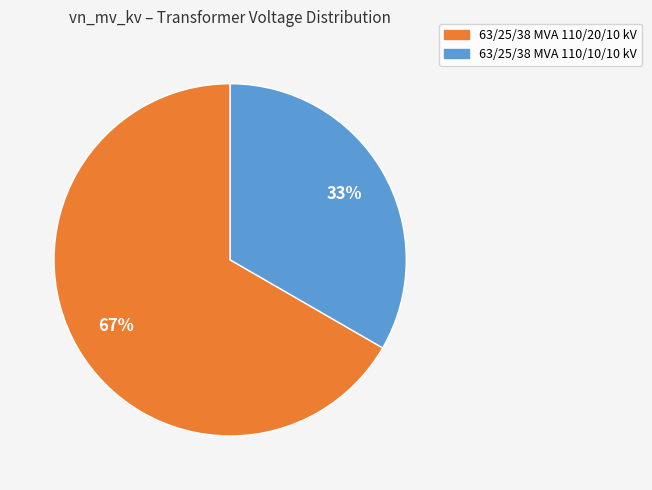

Do 63/25/38 MVA 110/20/10 kV and 63/25/38 MVA 110/10/10 kV together represent more than half of the pie?

Yes